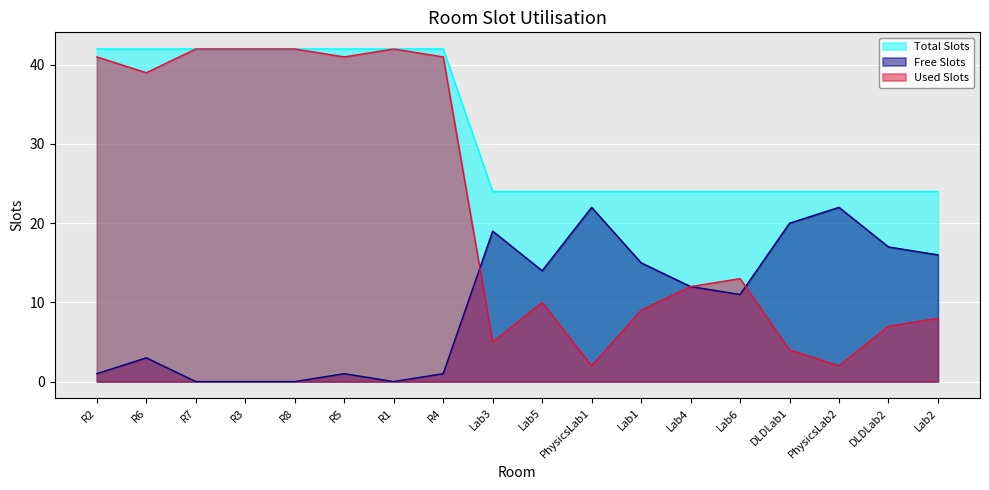

Which series has the largest total across all categories?

Total Slots